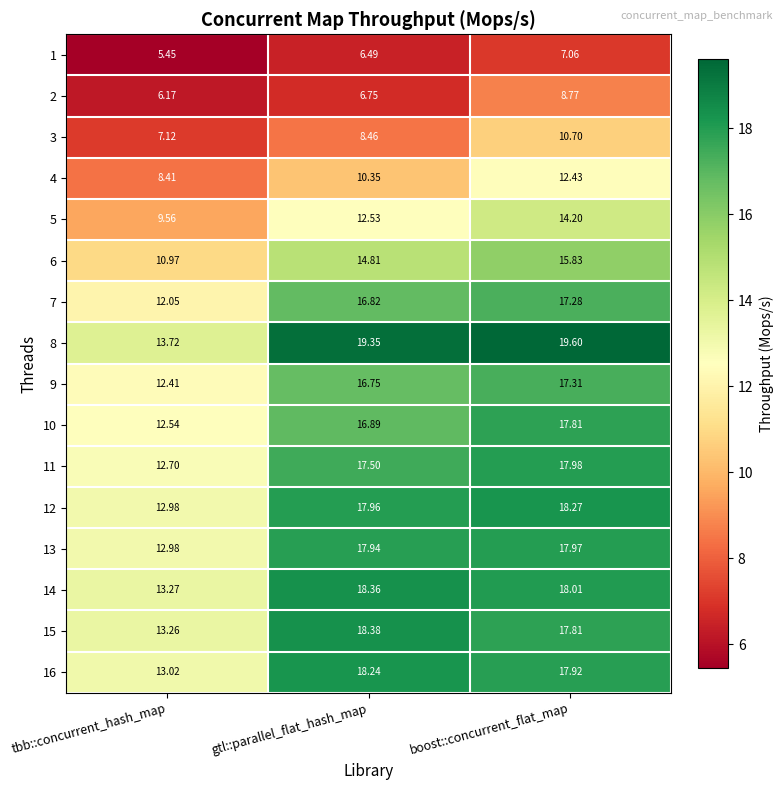

At which category is the sum across all series the highest?

boost::concurrent_flat_map